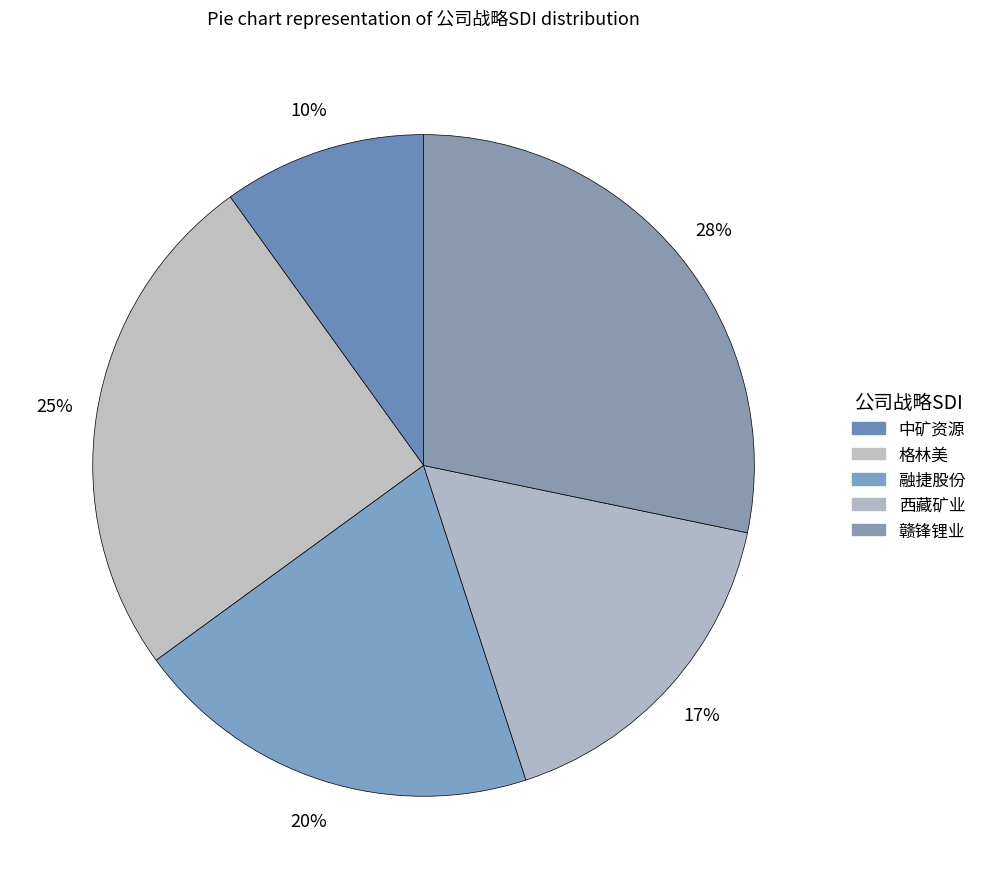

Does 赣锋锂业 represent more than half of the total?

No